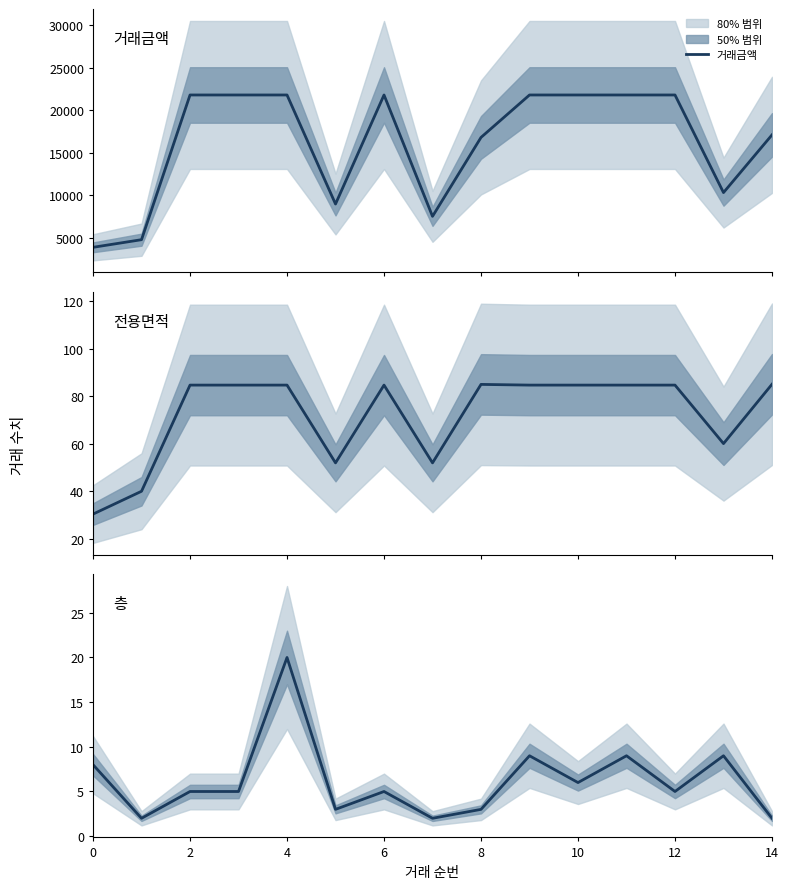

What is the maximum value for 거래금액?

21800